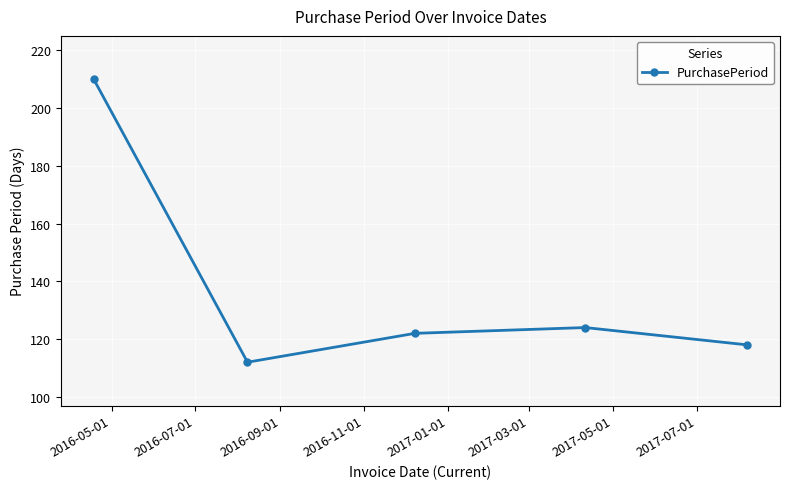

What is the maximum value shown in the chart?

210